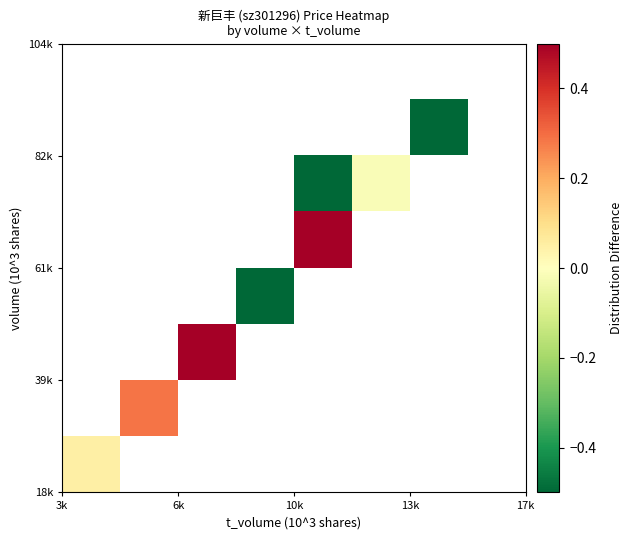

At how many categories does at least one series exceed 0?

4